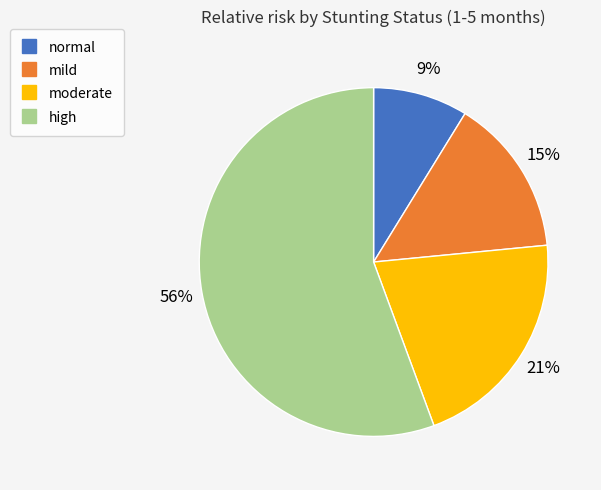

Does moderate represent more than half of the total?

No